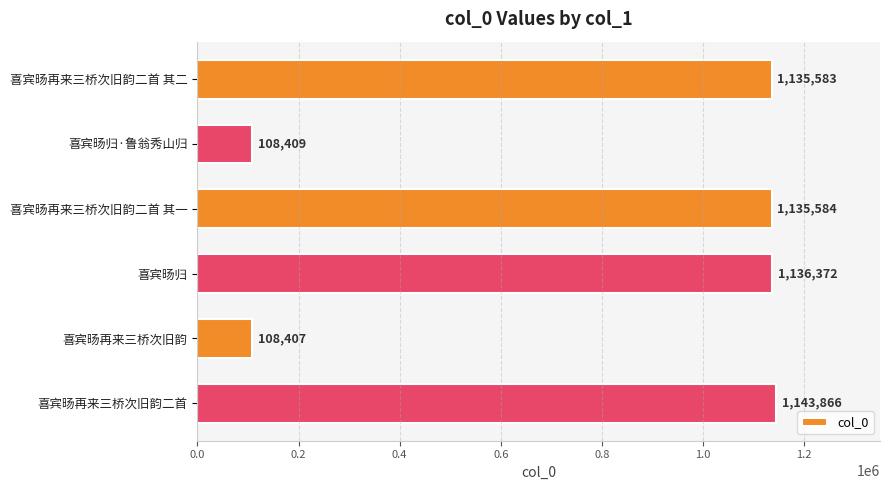

Approximately how many times larger is the value at 喜宾旸再来三桥次旧韵二首 compared to 喜宾旸归·鲁翁秀山归?

10.6